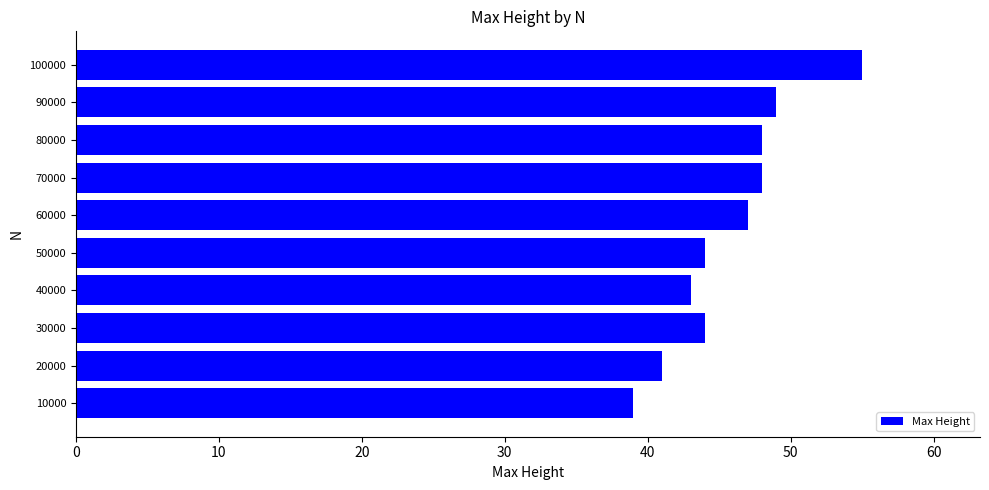

Which category has the highest value across all series?

100000